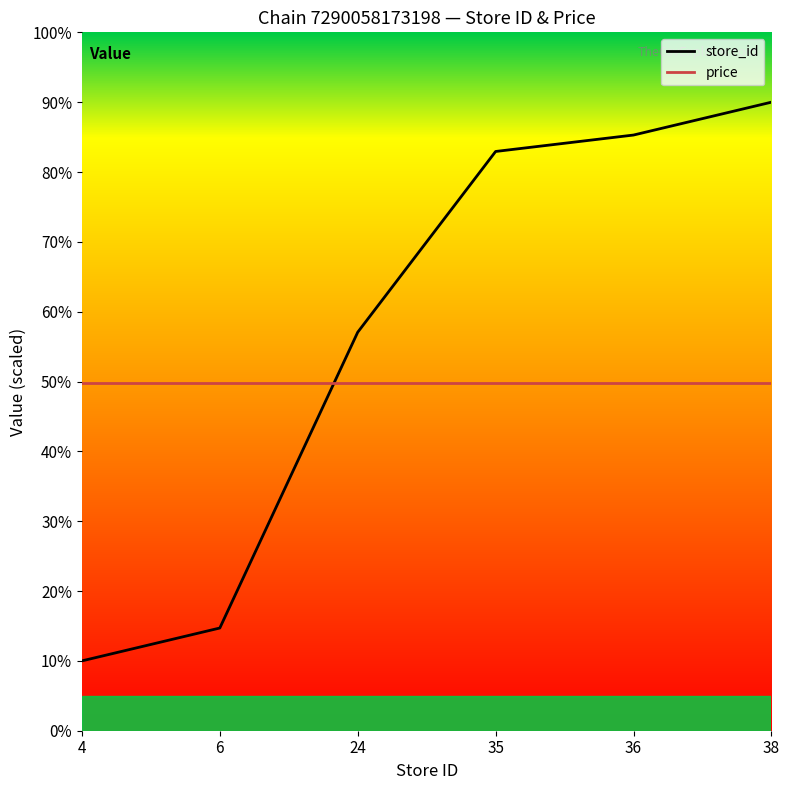

Read the store_id value at 24.

57.1